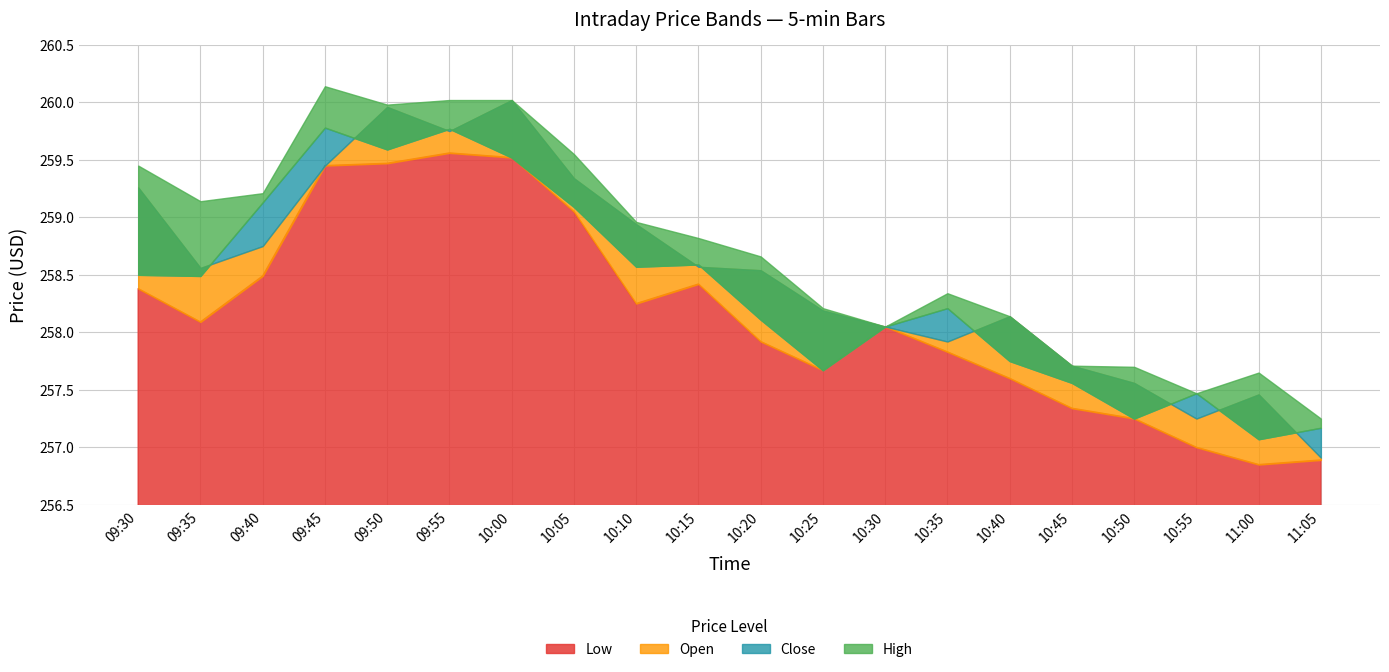

Between which two adjacent categories do Open and Close first intersect?

09:35 and 09:40